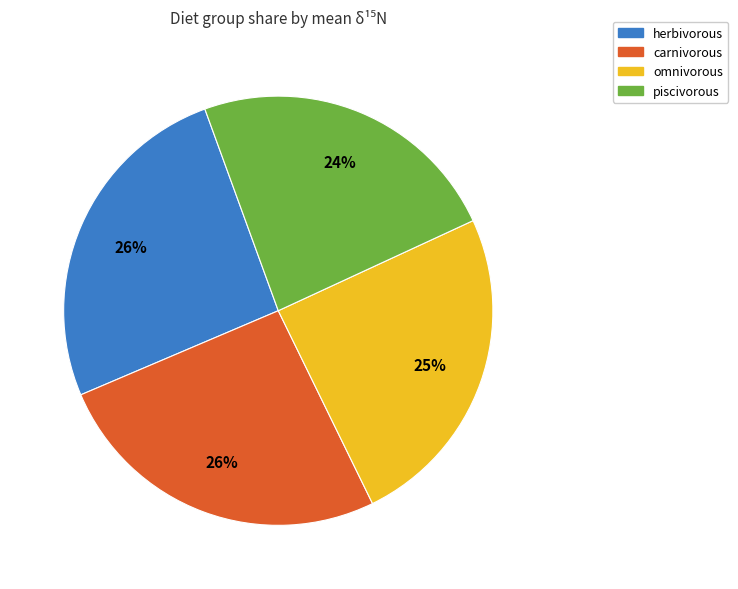

Which category has the smallest portion of the pie?

piscivorous